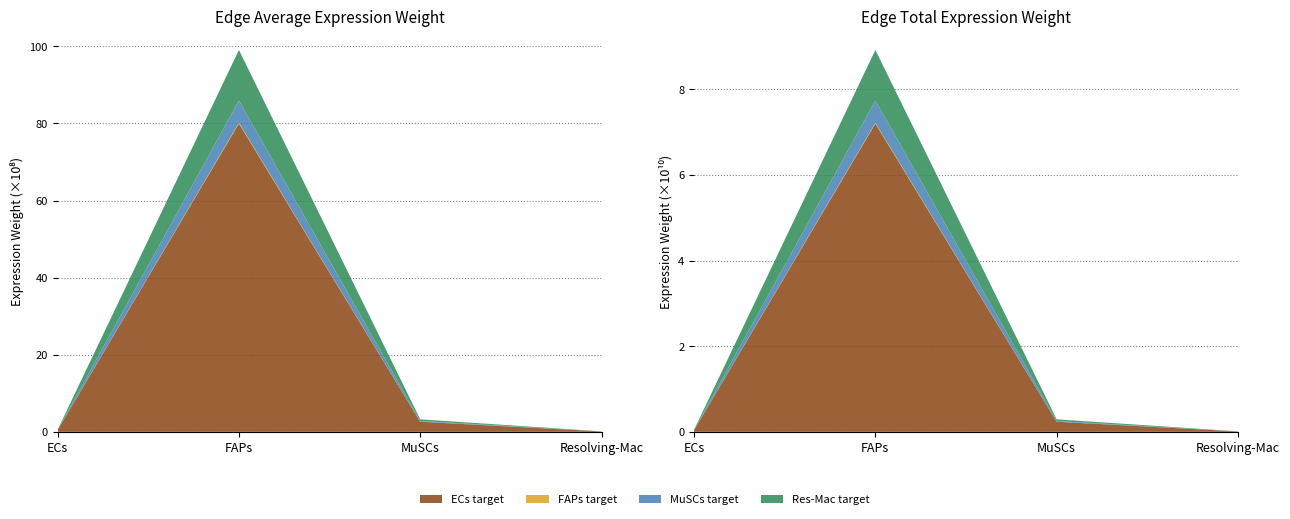

Reading right to left, transcribe all the data shown in this chart.

Edge avg expr weight (ECs target): Resolving-Mac=10083102.3	MuSCs=261811751.0	FAPs=7998198766.3	ECs=45833033.0
Edge avg expr weight (FAPs target): Resolving-Mac=22243.4	MuSCs=577557.8	FAPs=17644058.7	ECs=101107.9
Edge avg expr weight (MuSCs target): Resolving-Mac=729851.5	MuSCs=18950883.2	FAPs=578938609.1	ECs=3317561.0
Edge avg expr weight (Res-Mac target): Resolving-Mac=1653239.8	MuSCs=42927027.7	FAPs=1311396066.3	ECs=7514849.4